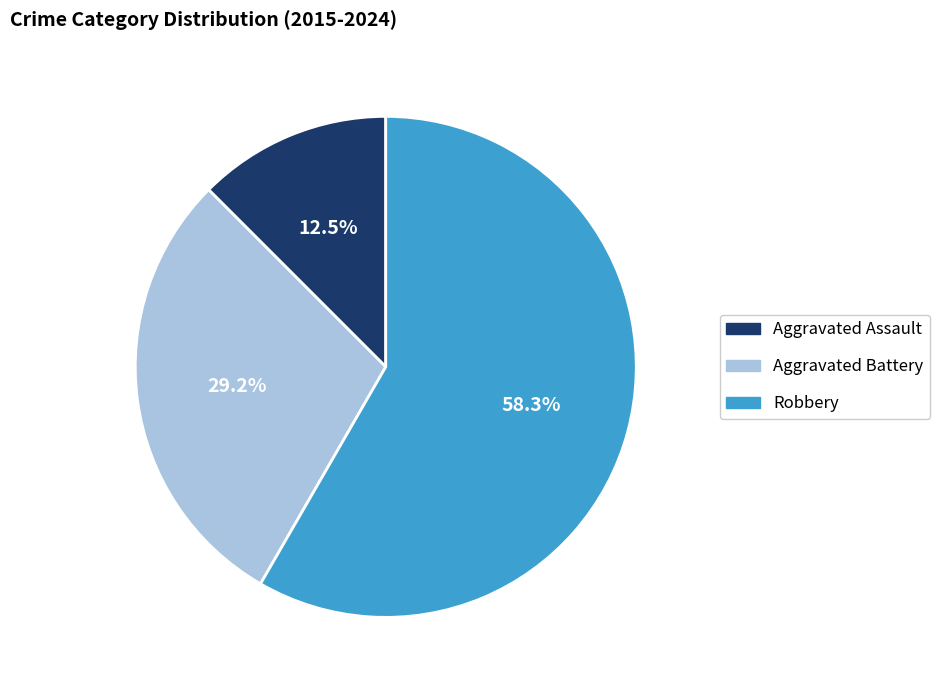

How many segments does this pie chart have?

3